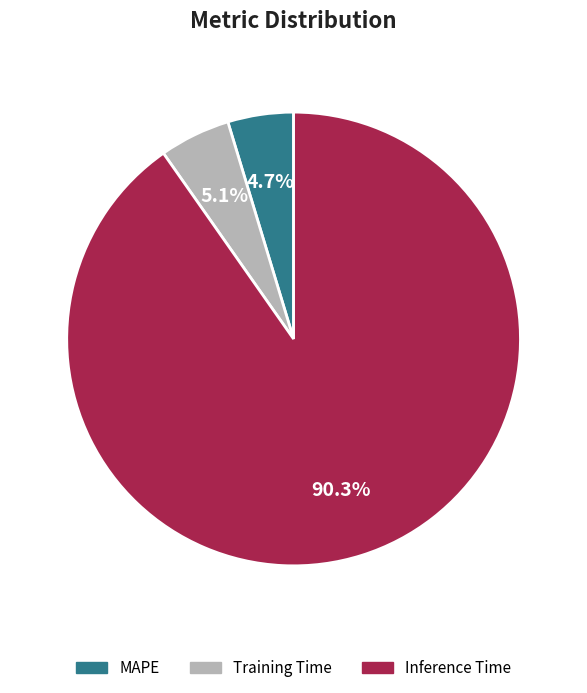

Which slice is the largest?

Inference Time